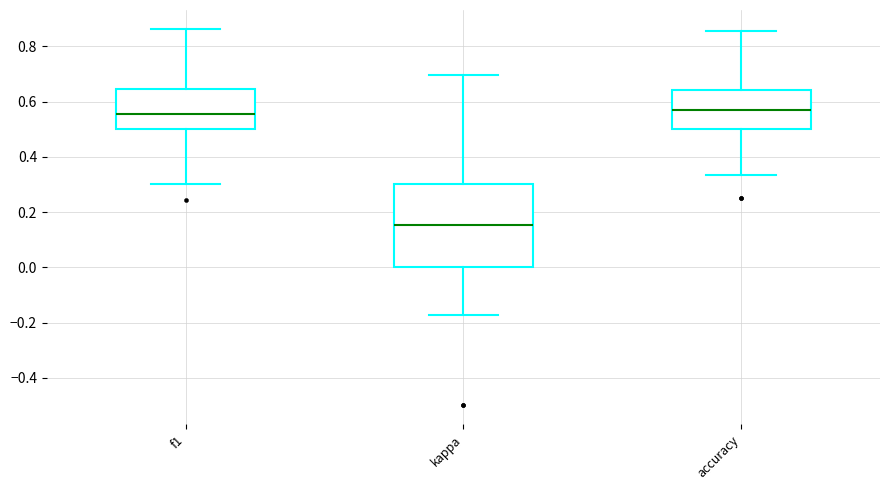

Which box has the lowest median line?

kappa